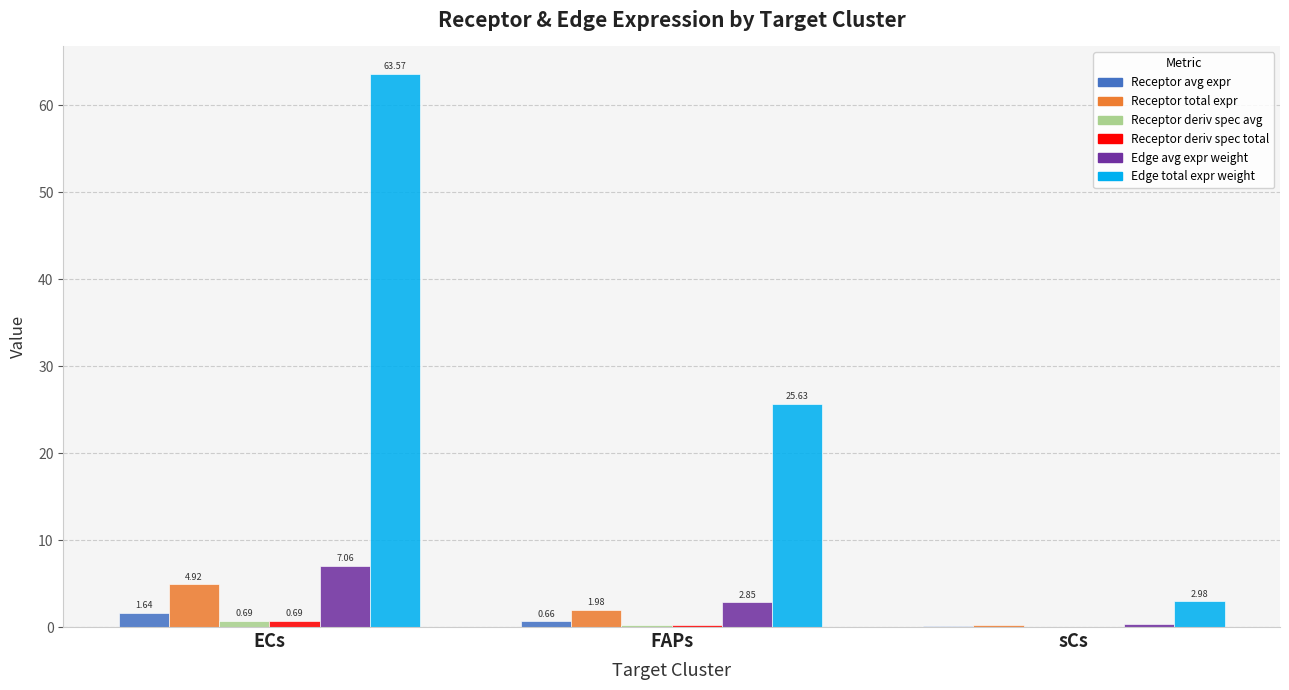

At which category does the chart reach its peak across all series?

ECs